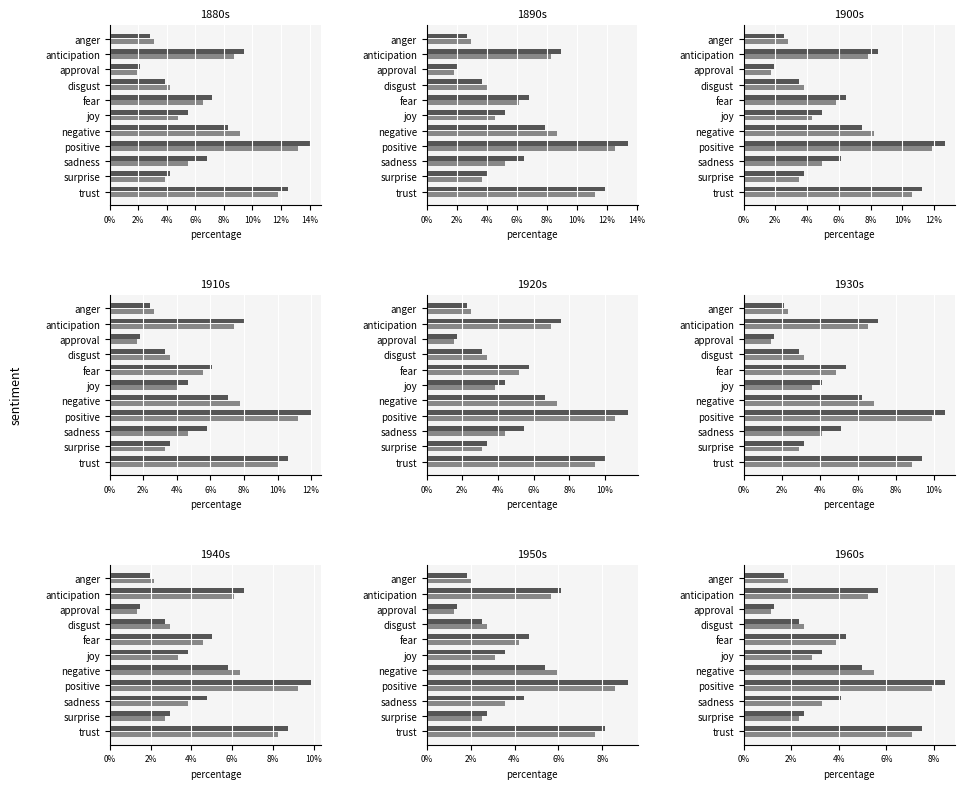

List the series in order of their overall mean, highest first.

Girls, Boys